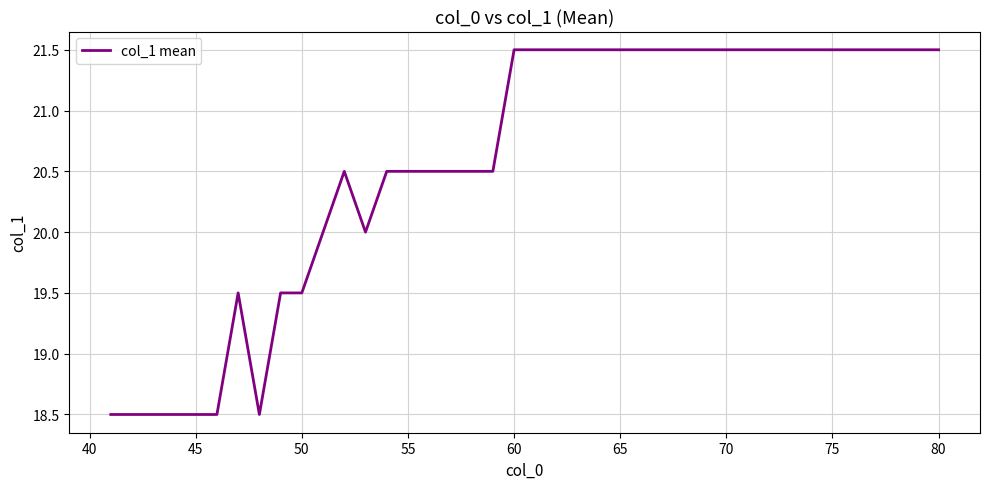

What is the smallest value displayed?

18.5